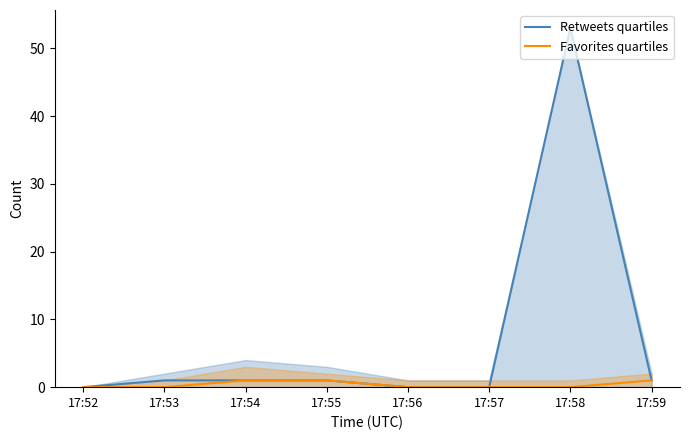

List the labels in order of Retweets quartiles value, smallest first.

17:52, 17:56, 17:57, 17:53, 17:54, 17:55, 17:59, 17:58